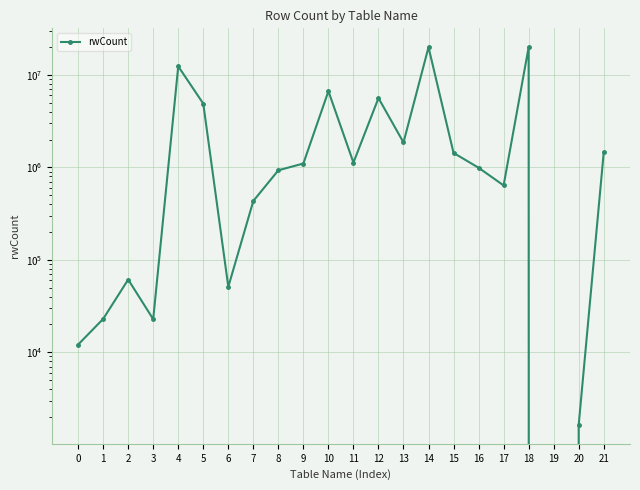

True or false: the data shows 4898948 at 5.

True